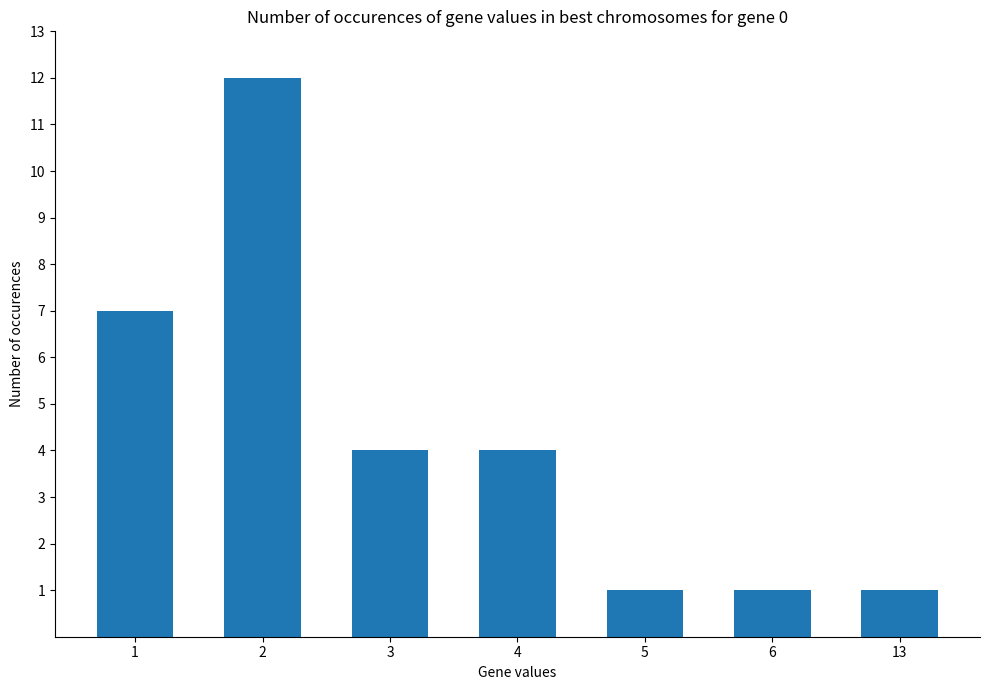

How many bars are there in total?

7